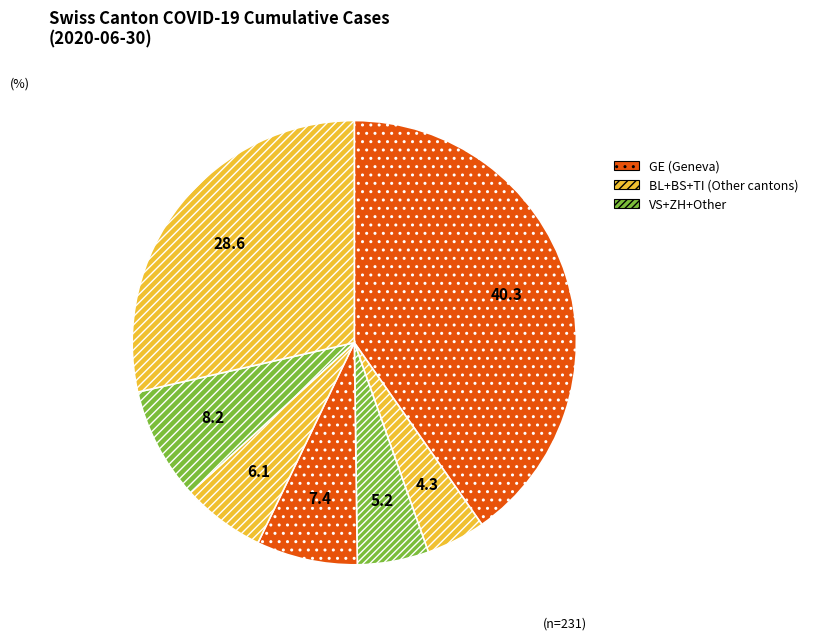

Which category has the smallest portion of the pie?

BL